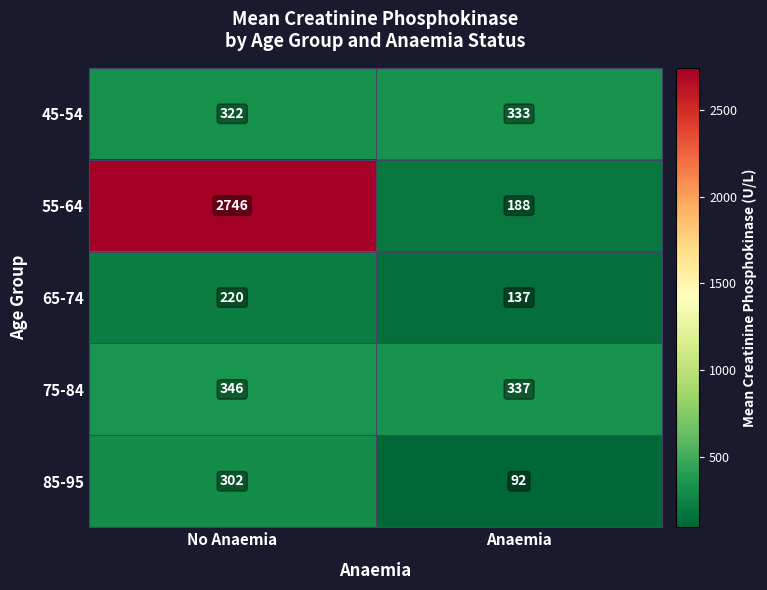

What is the minimum value for 65-74?

137